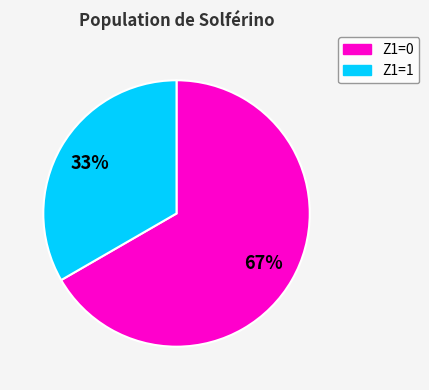

To the nearest percent, what is the average slice percentage?

50%